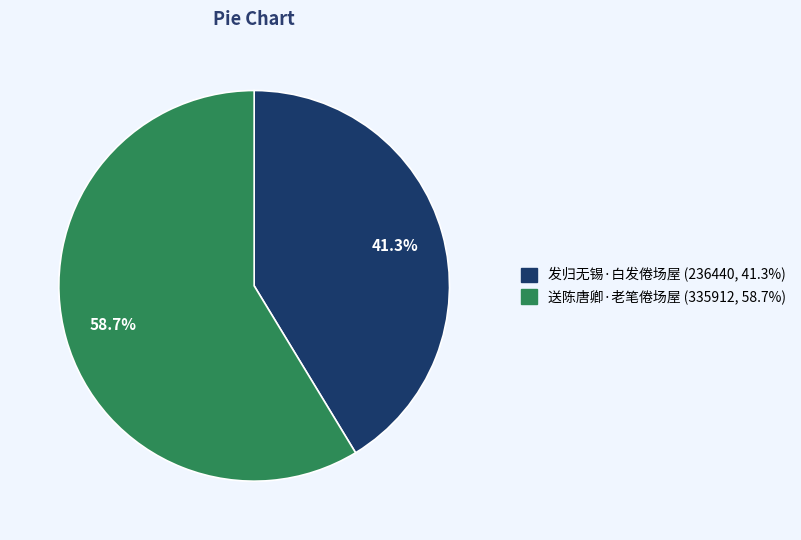

Does 发归无锡·白发倦场屋 account for over 50% of the chart?

No